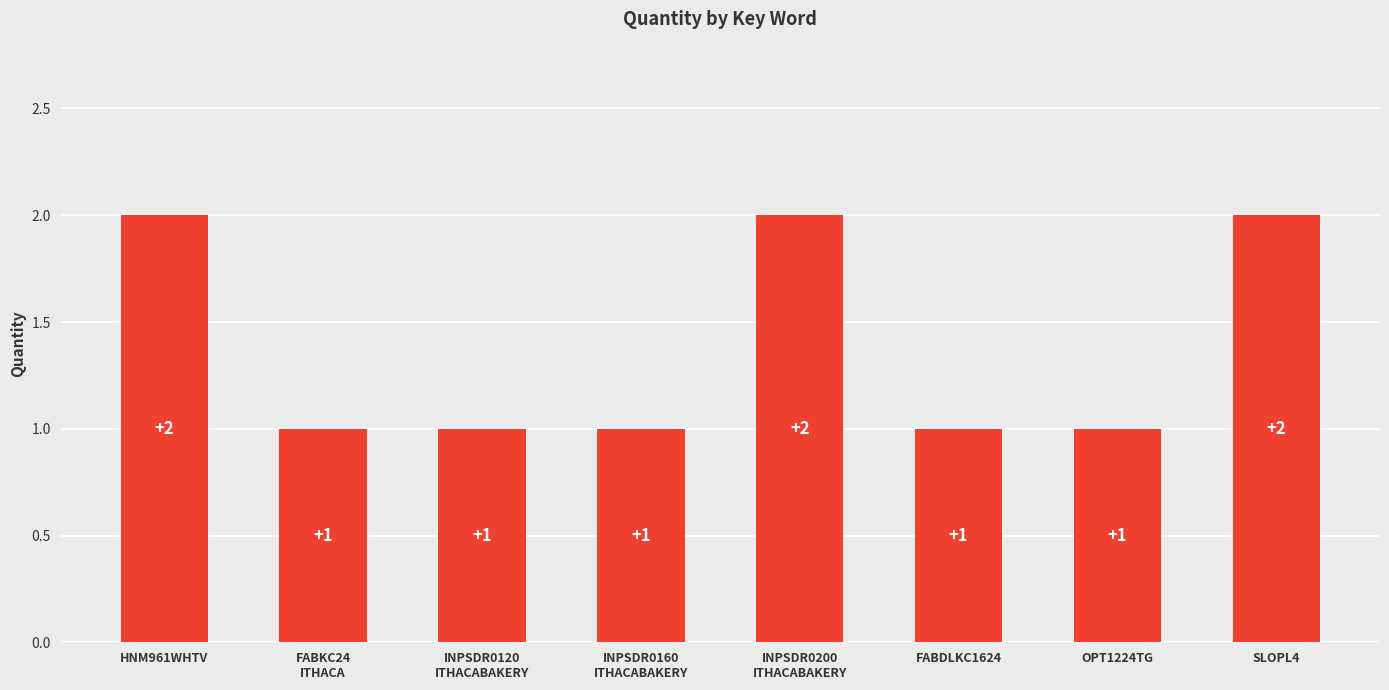

How many distinct data groups are displayed?

1